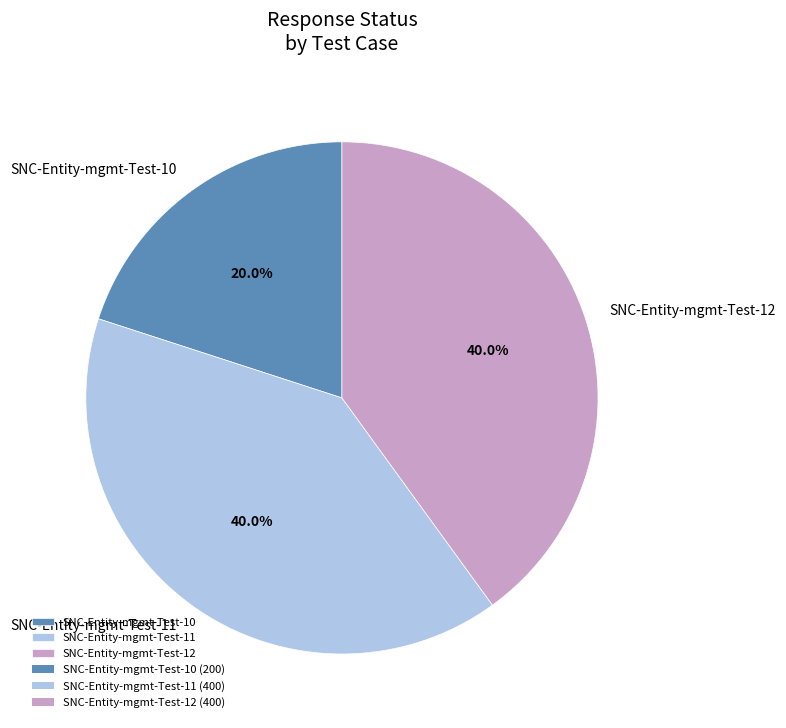

Which slice is the smallest?

SNC-Entity-mgmt-Test-10